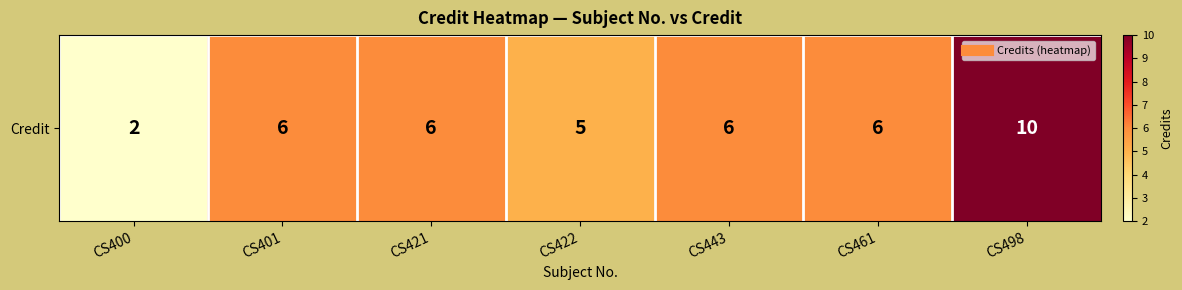

Reading right to left, list all the values displayed in this chart.

CS498=10	CS461=6	CS443=6	CS422=5	CS421=6	CS401=6	CS400=2